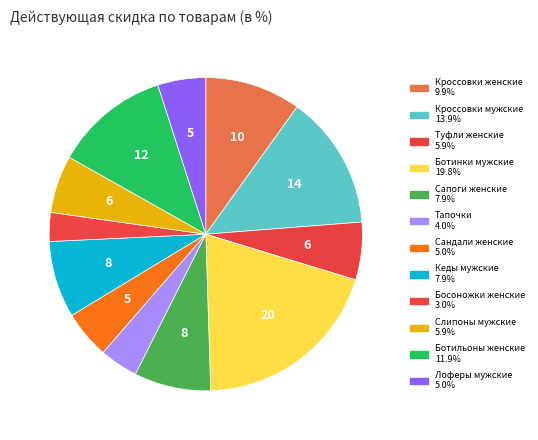

Which slice is the largest?

Ботинки мужские